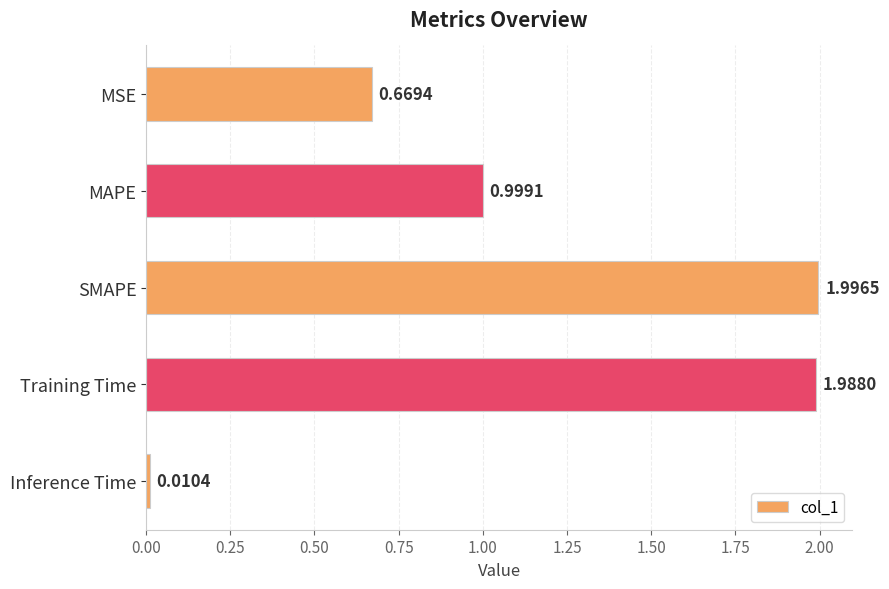

Does the chart contain any negative values?

No